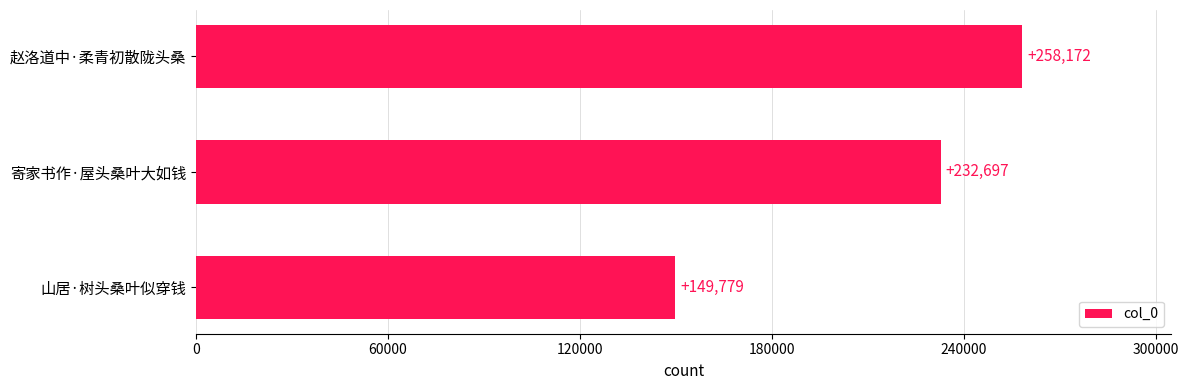

List the labels in order of value, largest first.

赵洛道中·柔青初散陇头桑, 寄家书作·屋头桑叶大如钱, 山居·树头桑叶似穿钱